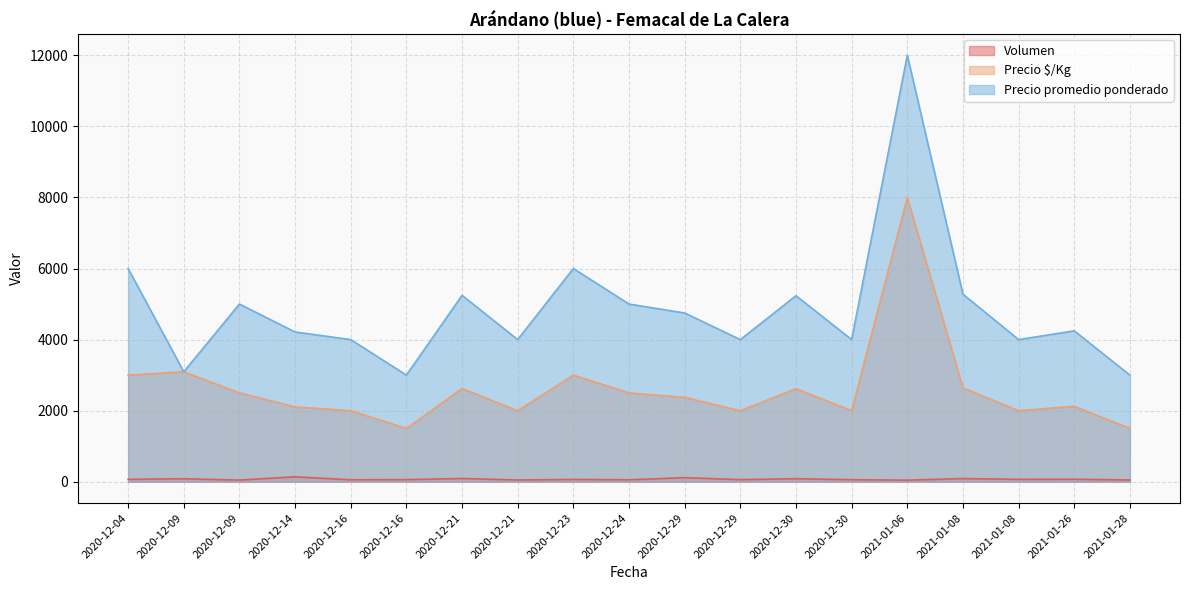

List the series in order of their overall mean, highest first.

Precio promedio ponderado, Precio $/Kg, Volumen